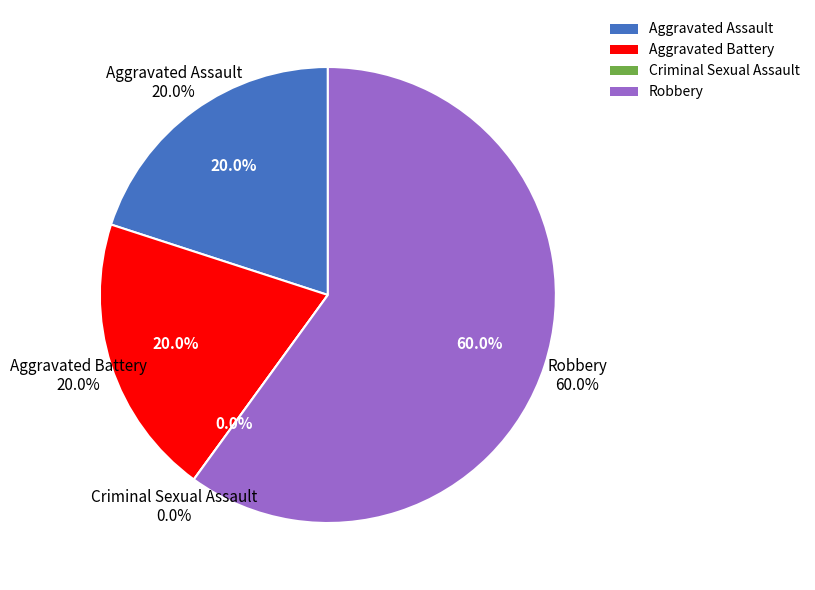

What is the smallest slice in the pie chart?

Criminal Sexual Assault